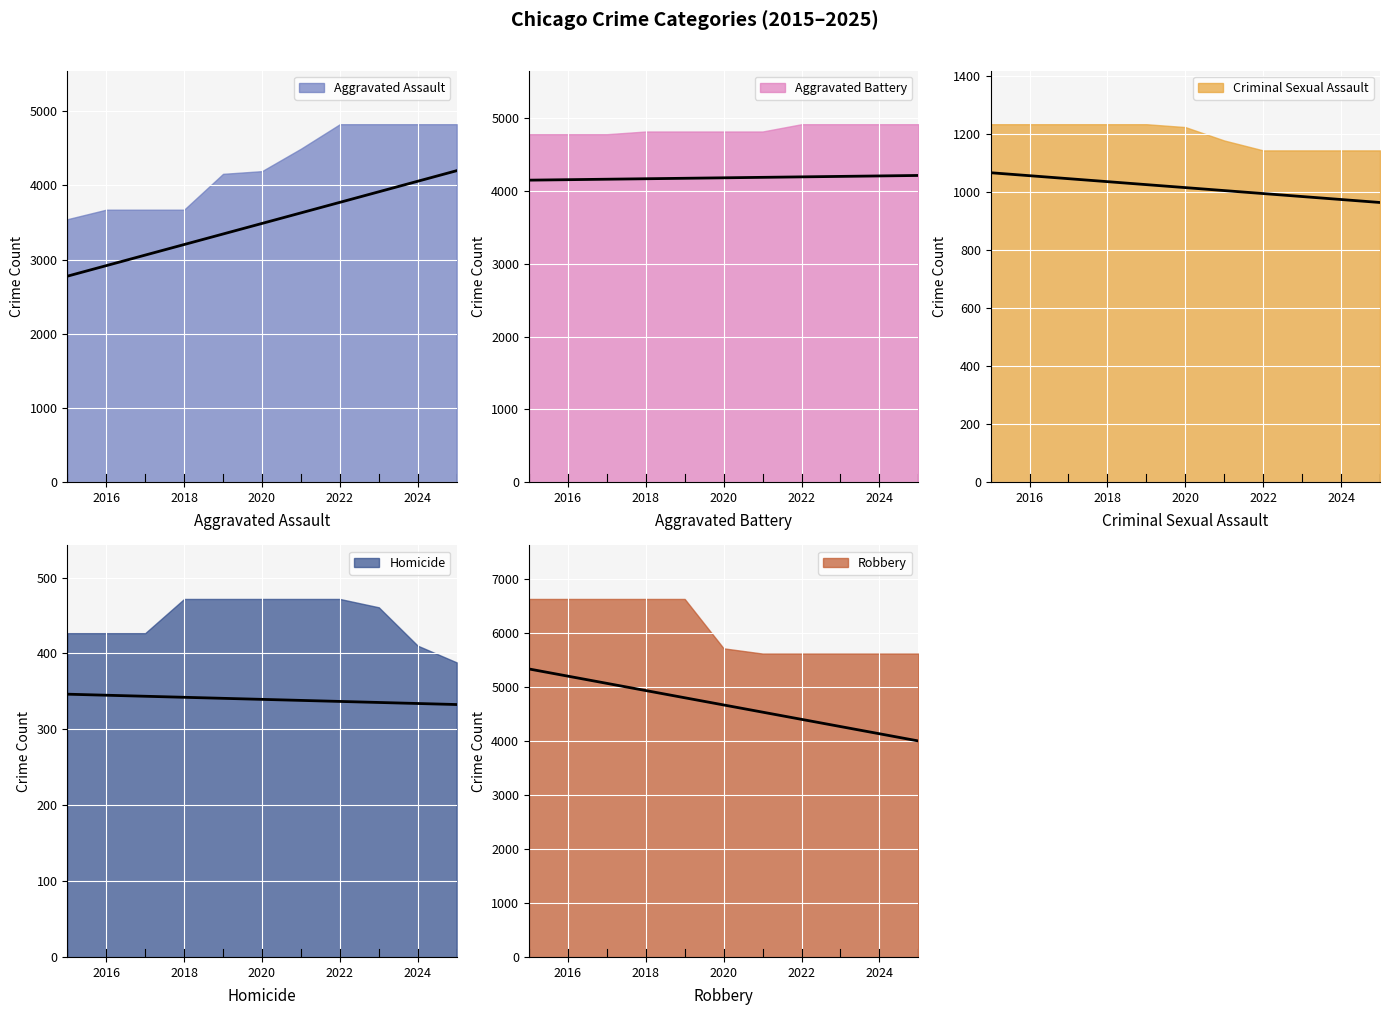

At how many categories does at least one series exceed 358?

11